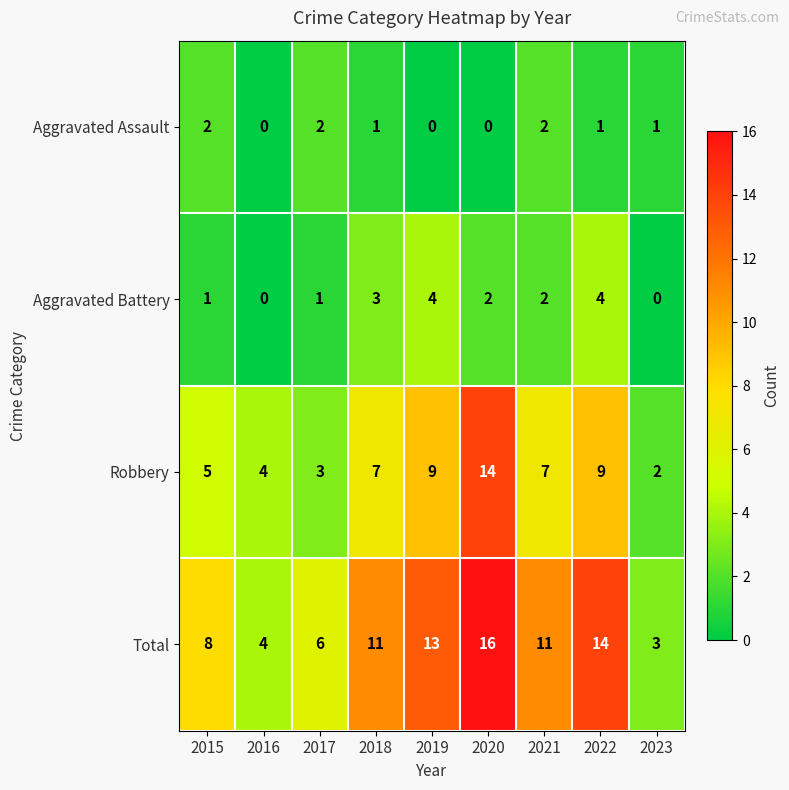

What is the total value across all series at 2015?

16